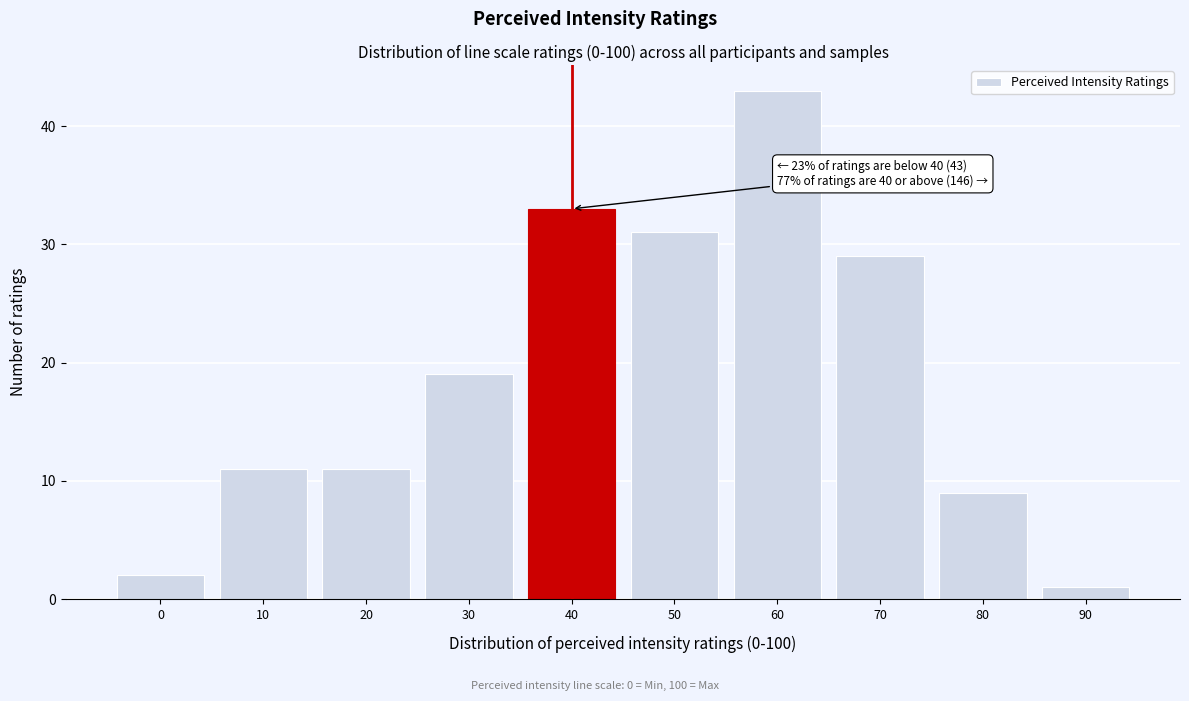

Reading left to right, list all the values displayed in this chart.

2	11	11	19	33	31	43	29	9	1